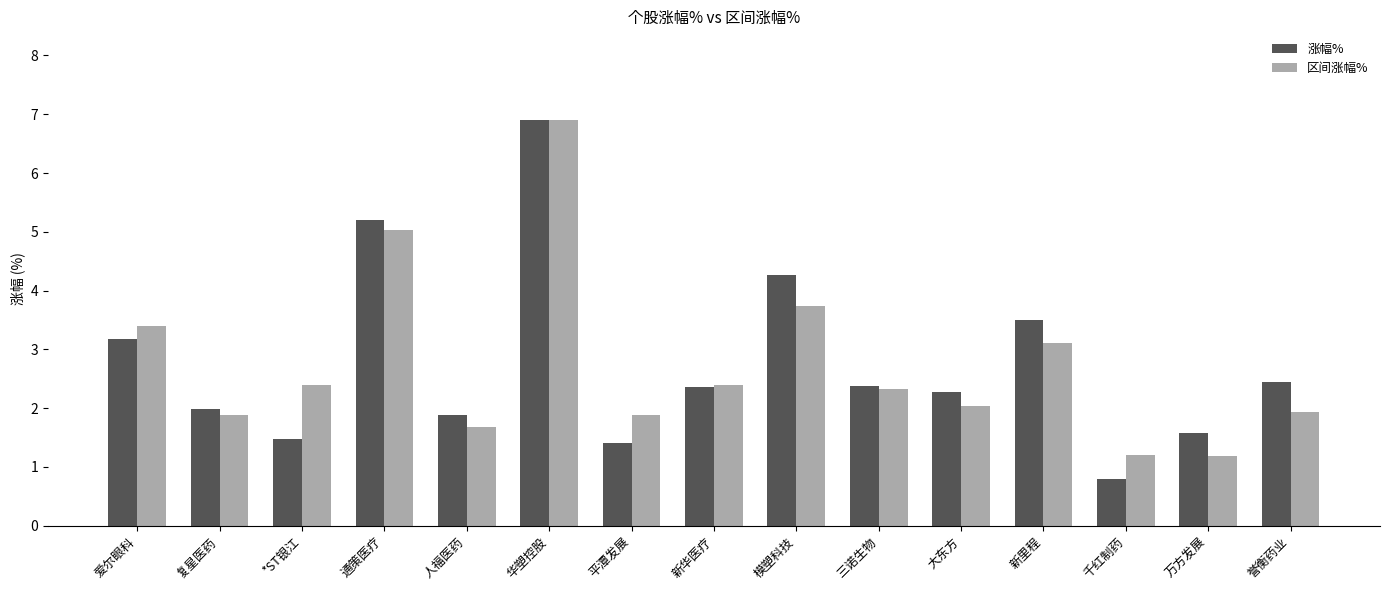

Rank the series at *ST银江 from highest to lowest value.

区间涨幅%, 涨幅%